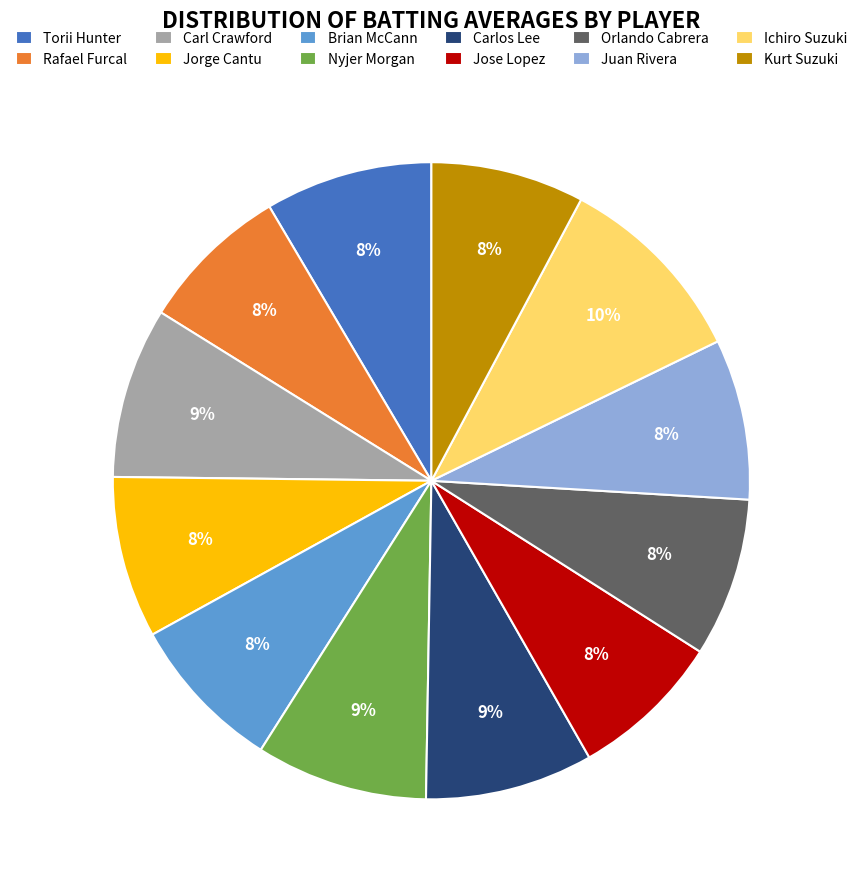

To the nearest percent, what is the difference between the Carl Crawford and Juan Rivera slice percentages?

1%